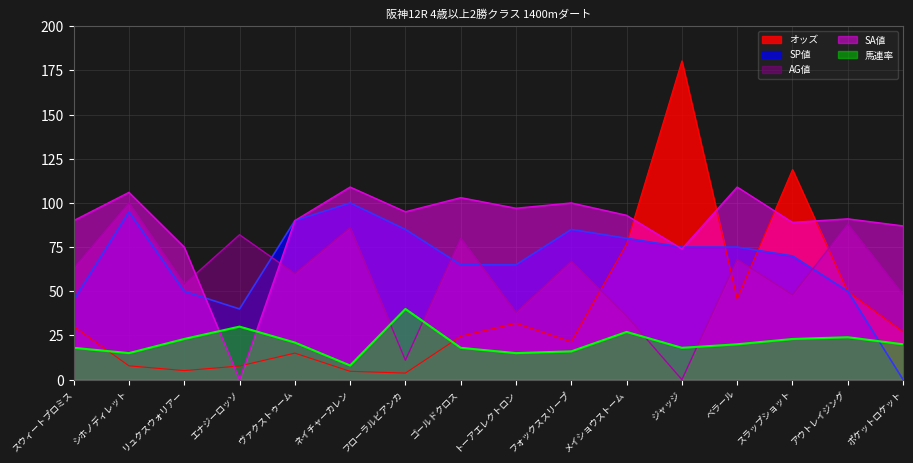

What is the sum of the SA値 values at メイショウストーム and フローラルビアンカ?

188.0